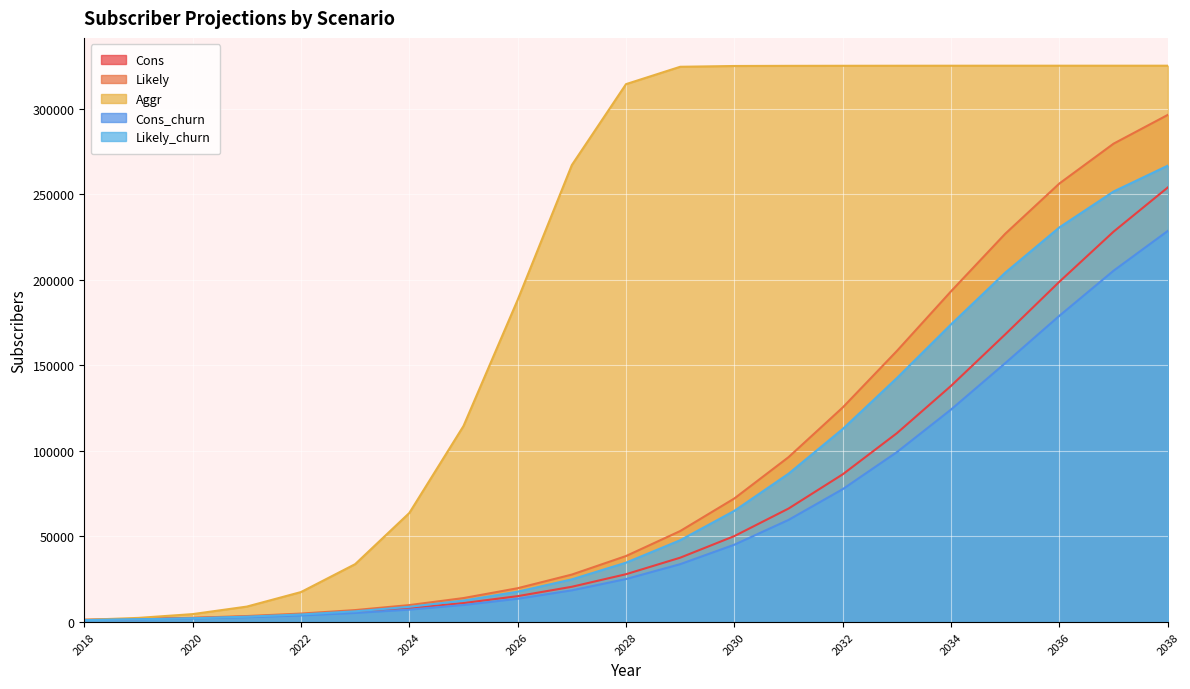

What is the value of the Likely point at the 14th from the left?

96336